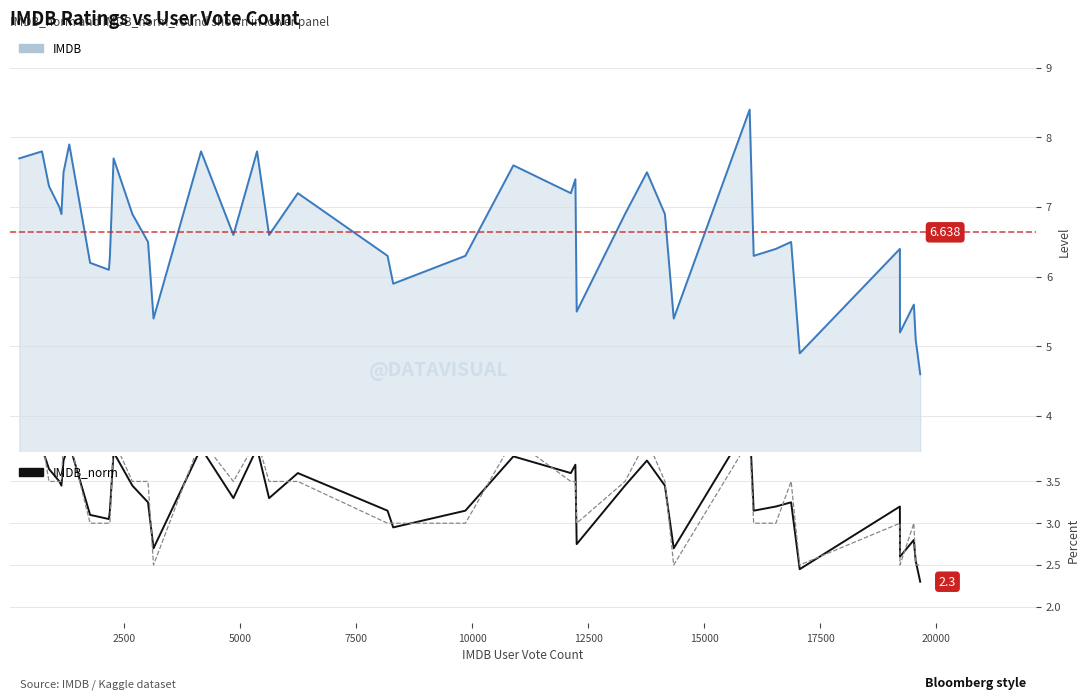

How many data points in IMDB_norm_round are above 3?

23